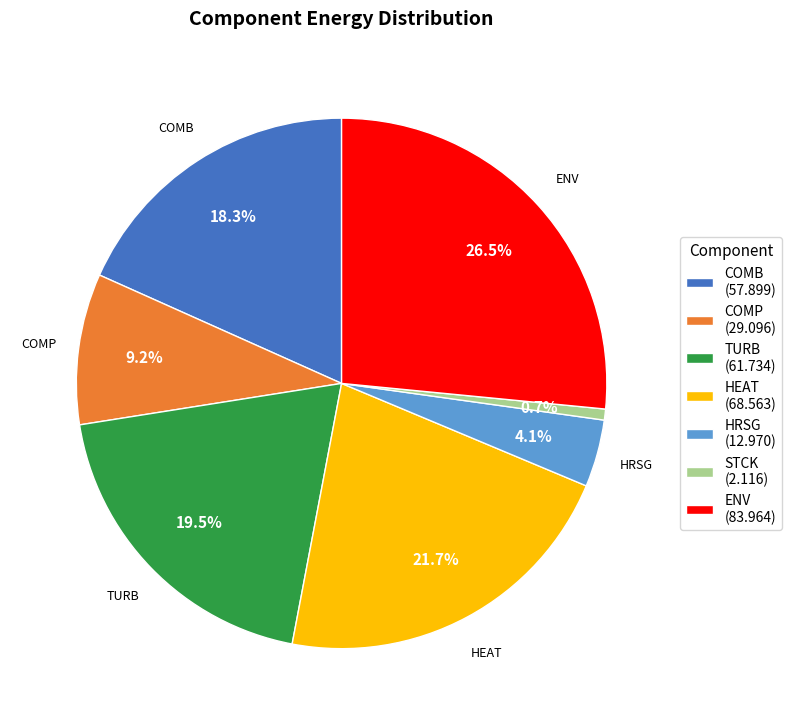

What portion of the pie excludes COMB?

81.7%